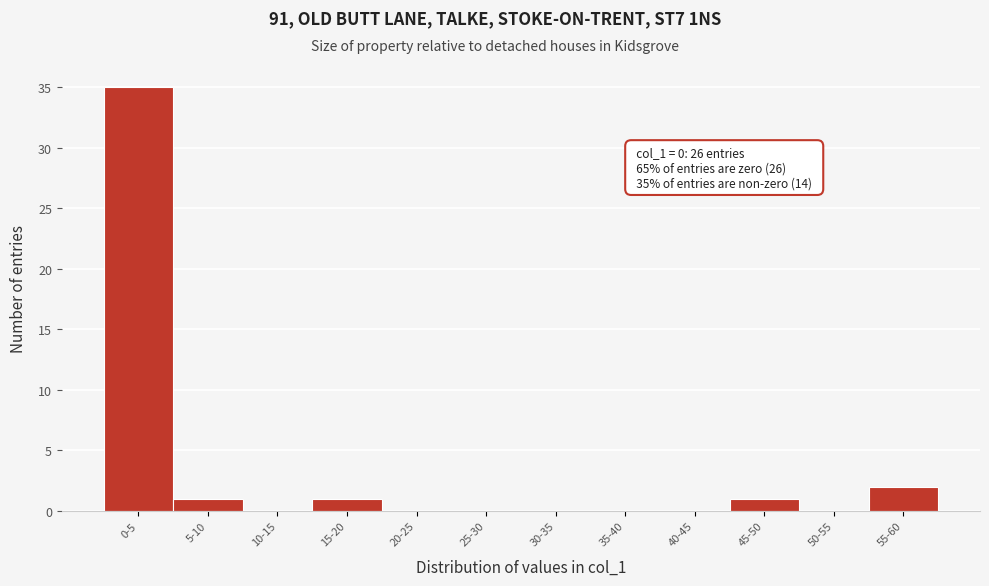

Reading left to right, list all the values displayed in this chart.

0-5=35	5-10=1	10-15=0	15-20=1	20-25=0	25-30=0	30-35=0	35-40=0	40-45=0	45-50=1	50-55=0	55-60=2